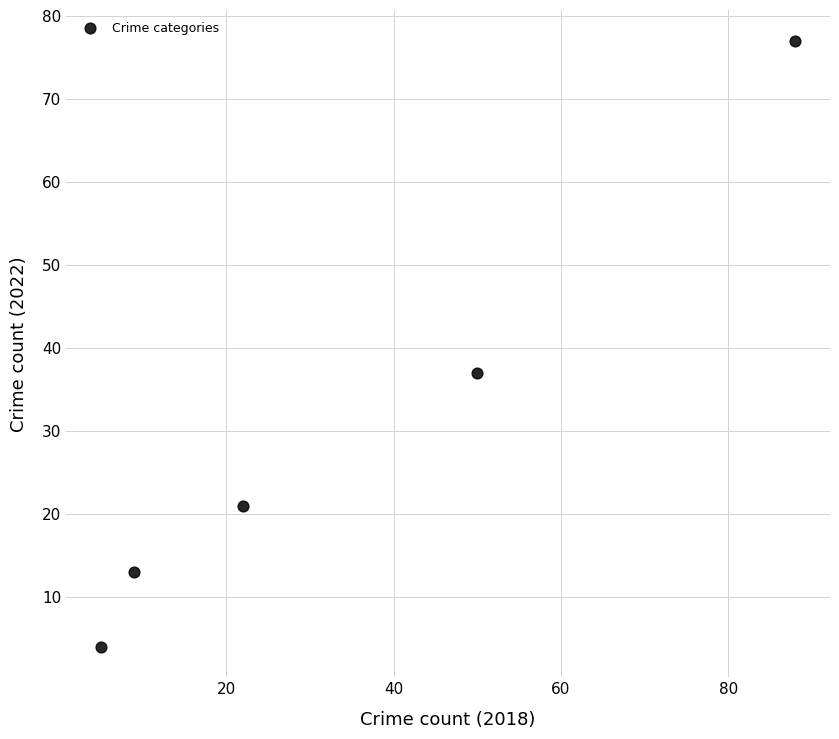

What is the average Y value?

30